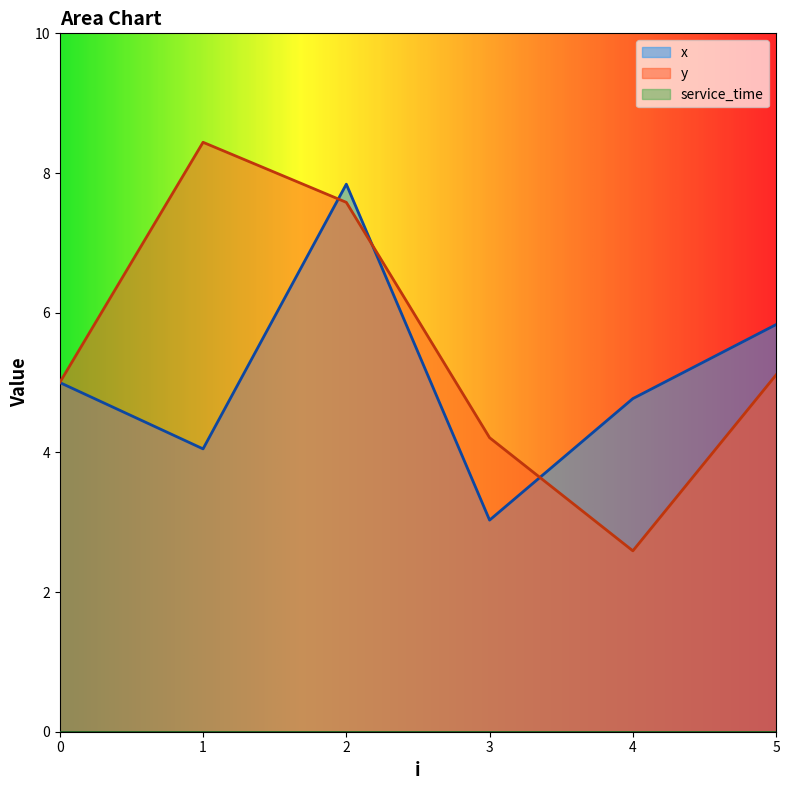

What is the total value across all series at 3?

7.2